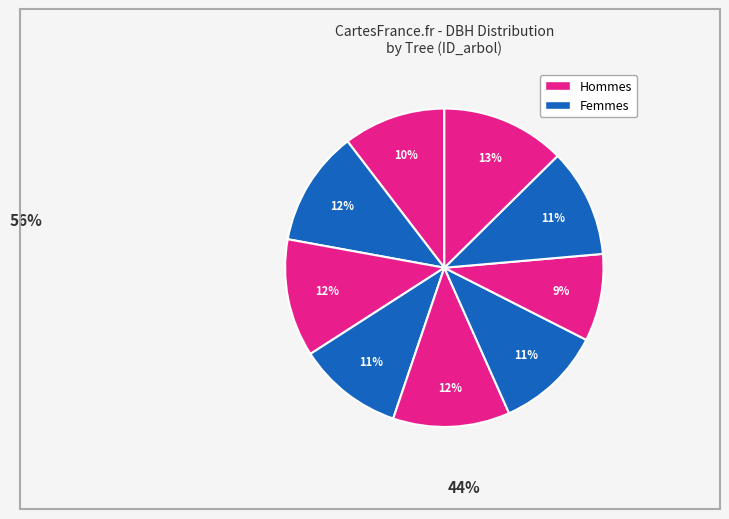

Is there any slice that represents more than half of the pie?

No